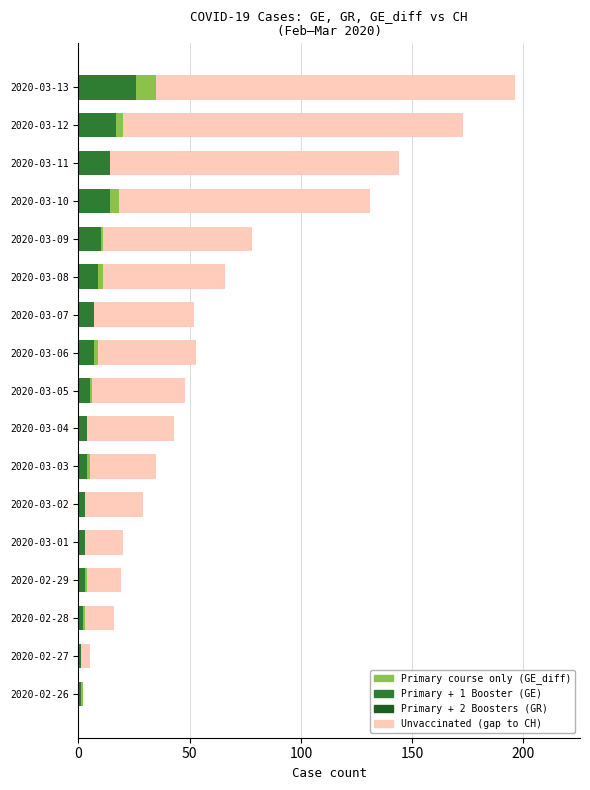

What is the total value across all series at 2020-03-13?

196